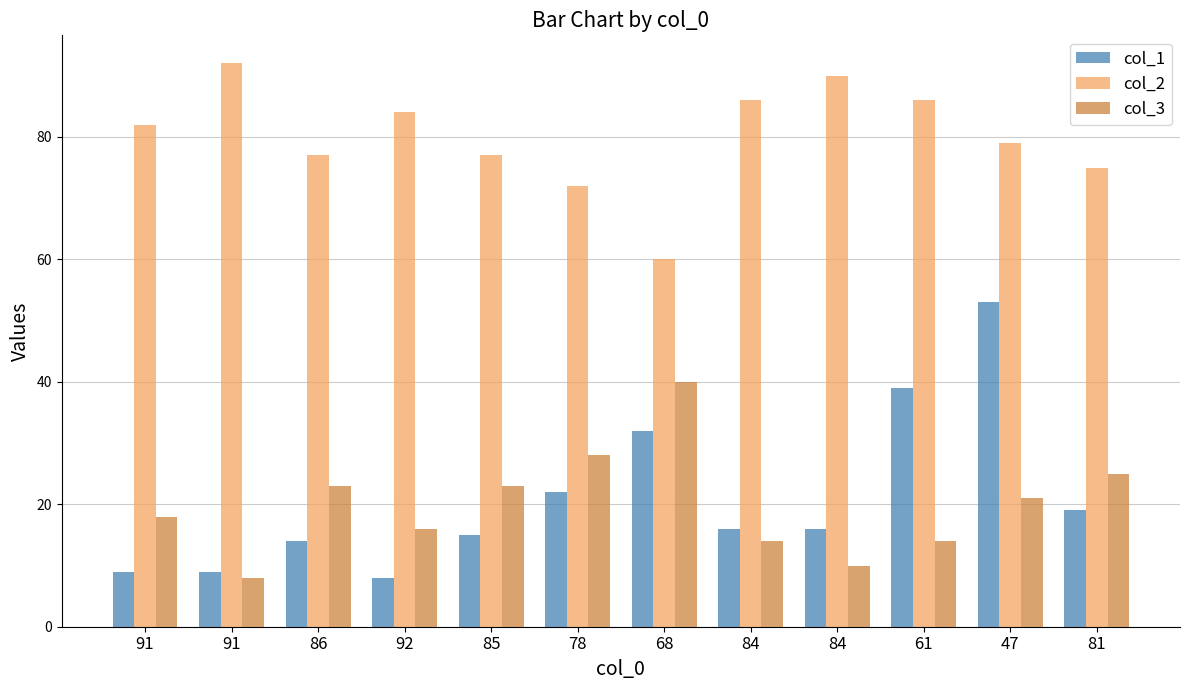

What is the label of the 5th bar from the left?

85